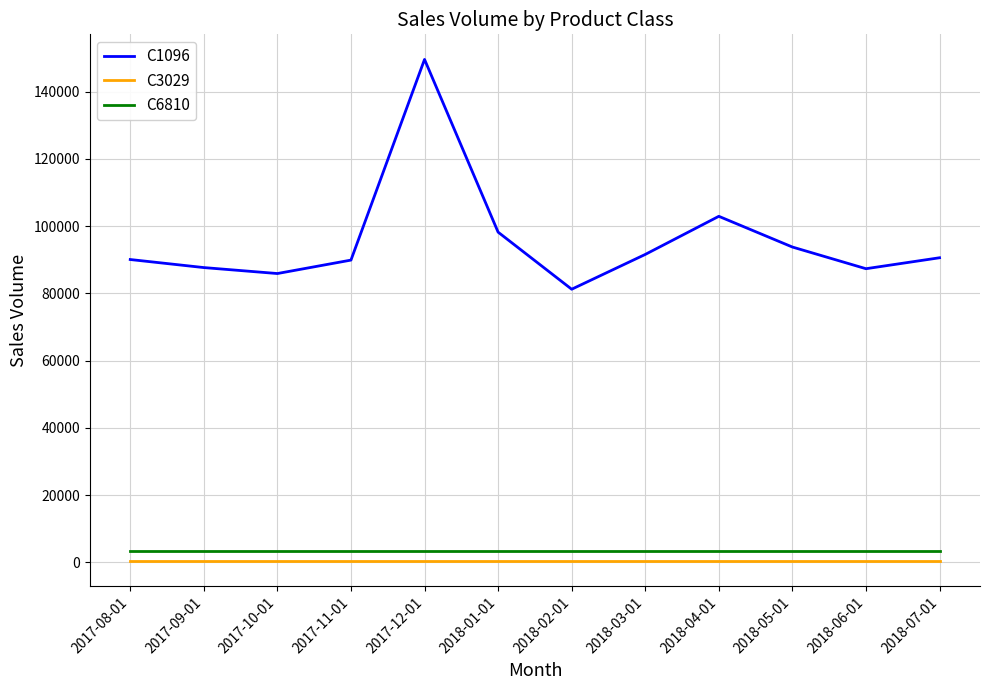

What is the average value of the C3029 series?

375.6